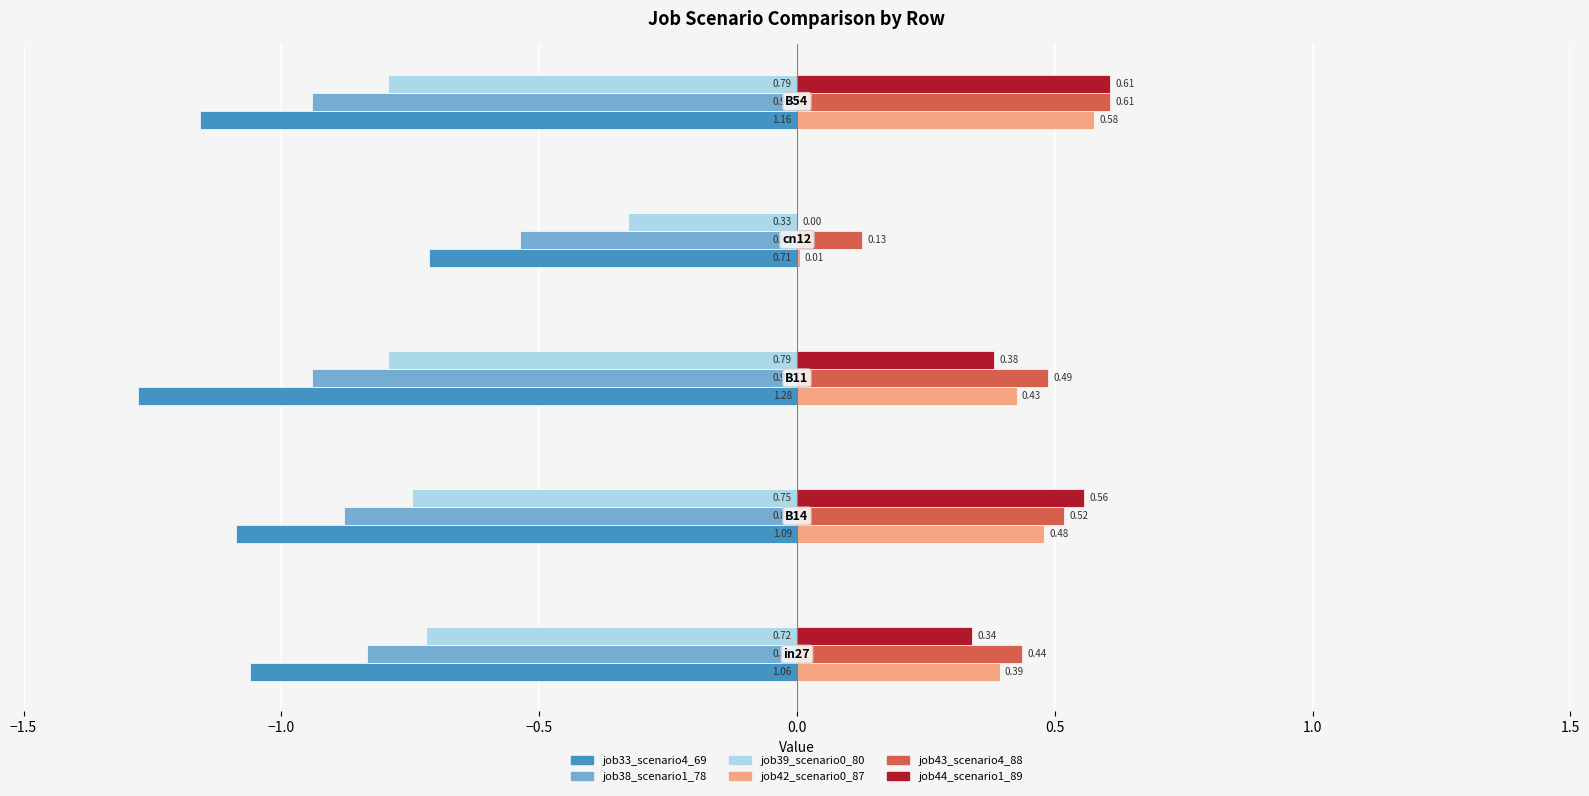

Which series has the largest total across all categories?

job43_scenario4_88